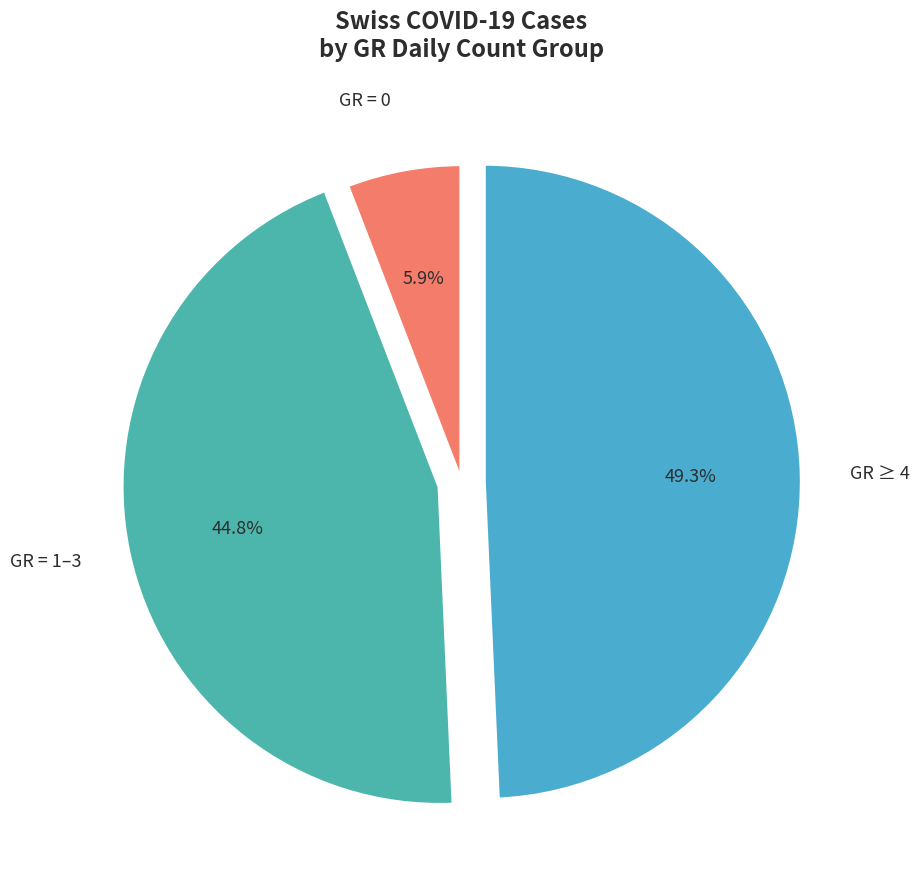

Count the number of slices in the pie.

3